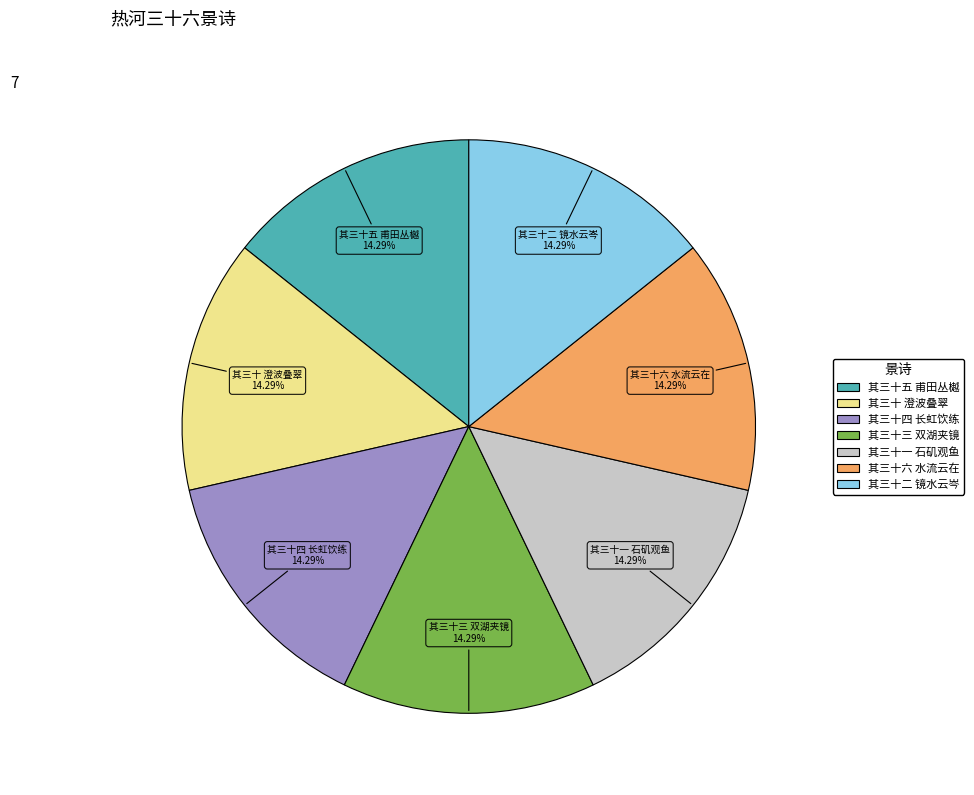

How many slices are in this pie chart?

7